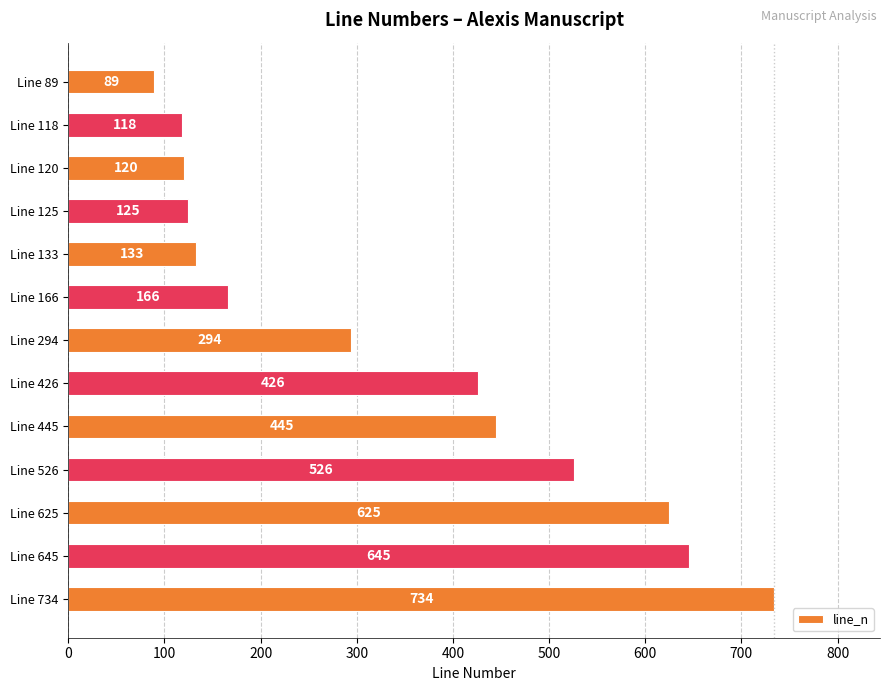

At which label is the value closest to 411?

Line 426